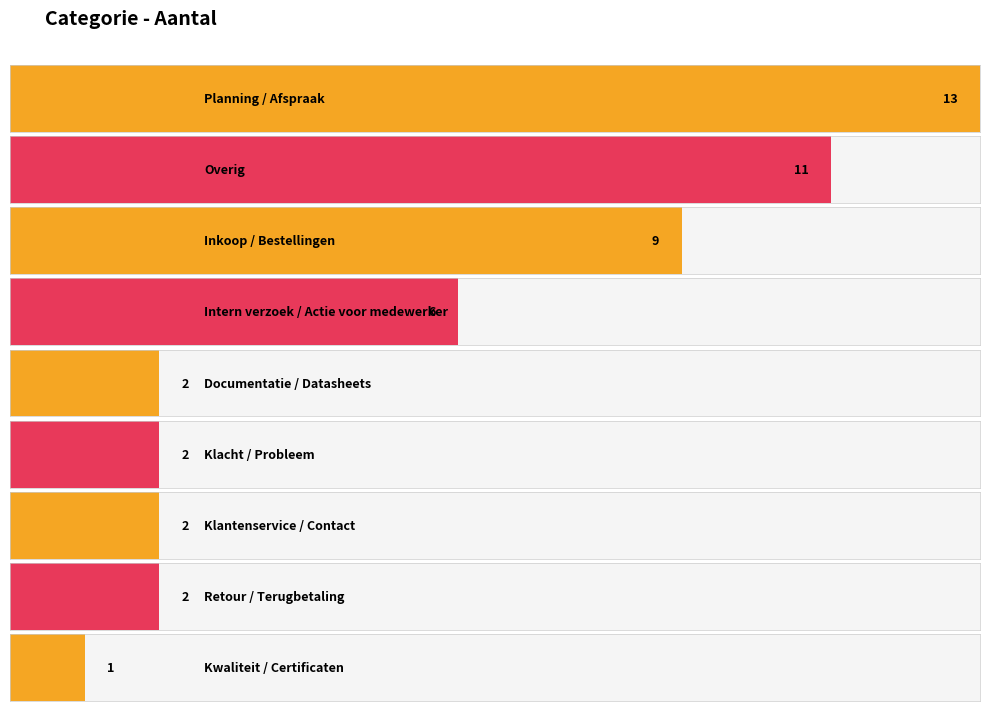

Which category has the highest value across all series?

Planning / Afspraak